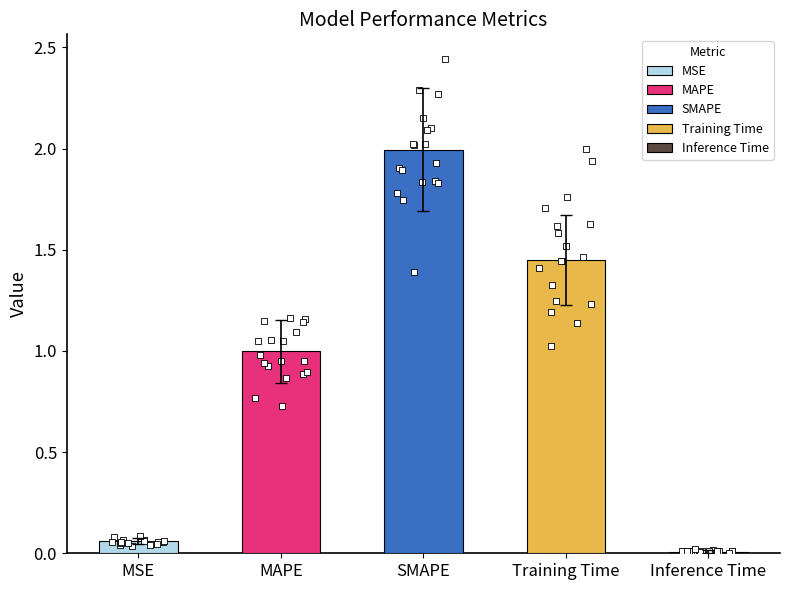

What is the change in value from MSE to Training Time?

+1.4